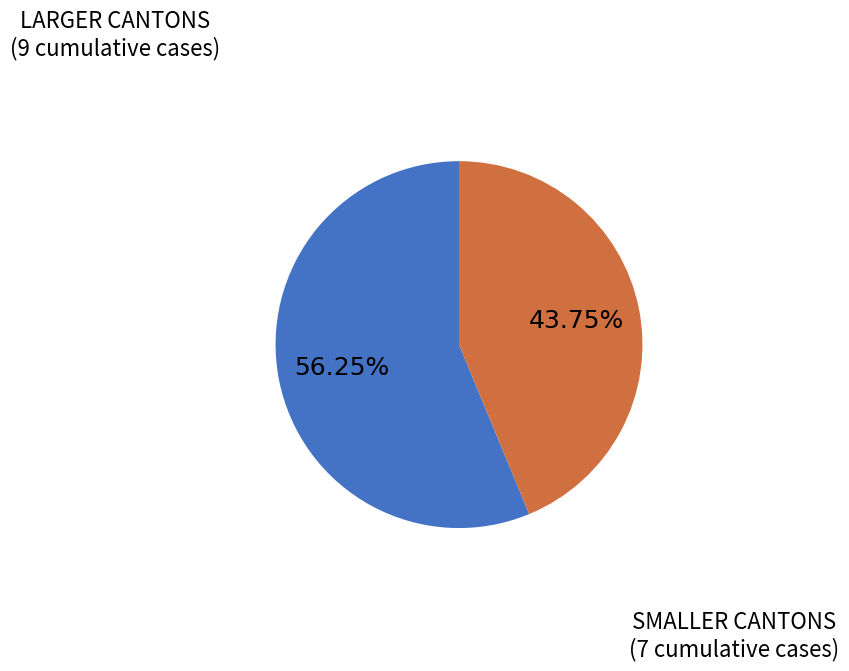

Is there any slice that represents more than half of the pie?

Yes